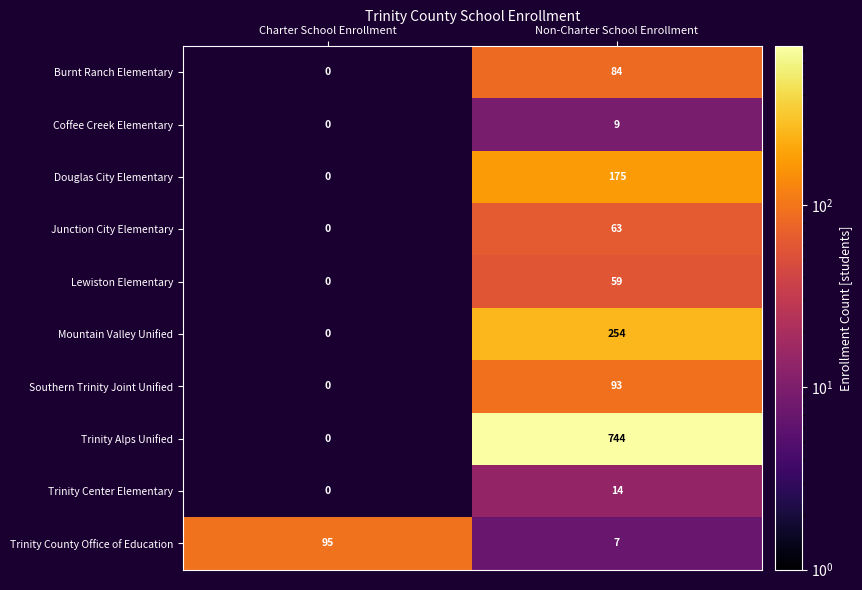

Reading left to right, transcribe all the data shown in this chart.

Burnt Ranch Elementary: 0	84
Coffee Creek Elementary: 0	9
Douglas City Elementary: 0	175
Junction City Elementary: 0	63
Lewiston Elementary: 0	59
Mountain Valley Unified: 0	254
Southern Trinity Joint Unified: 0	93
Trinity Alps Unified: 0	744
Trinity Center Elementary: 0	14
Trinity County Office of Education: 95	7